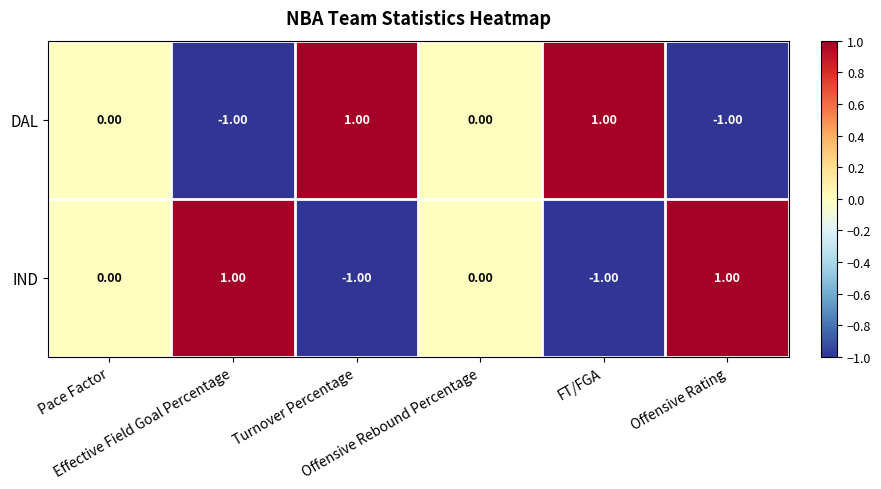

Rank the series at Offensive Rating from highest to lowest value.

IND, DAL